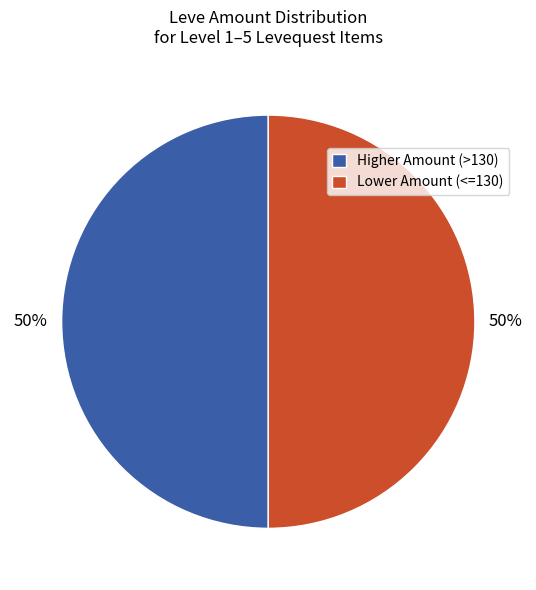

How many segments does this pie chart have?

2